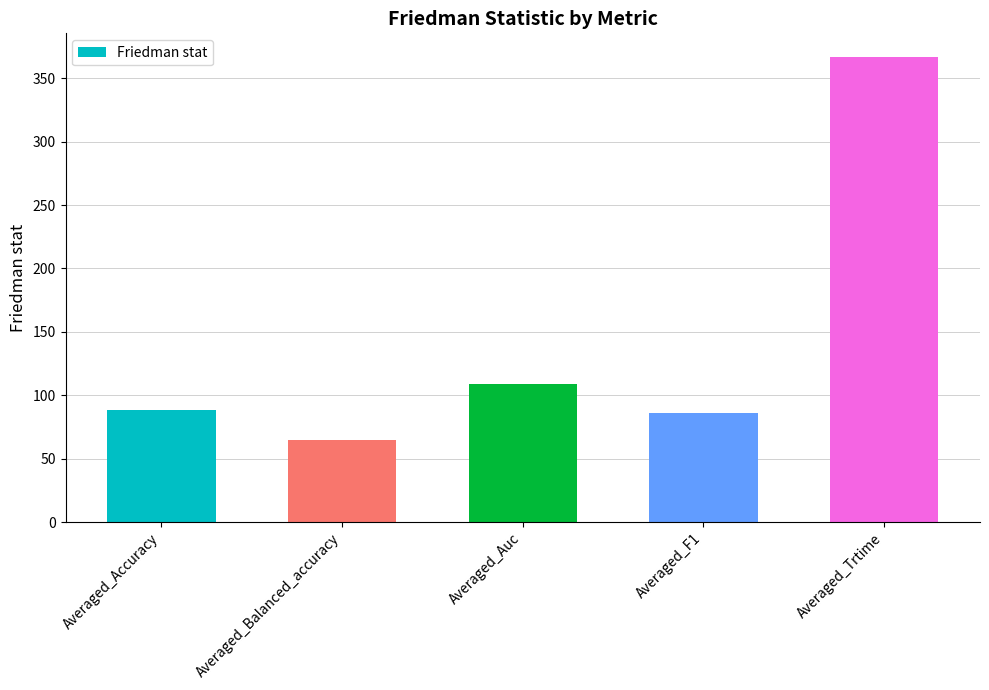

What is the approximate value at Averaged_Accuracy?

88.5